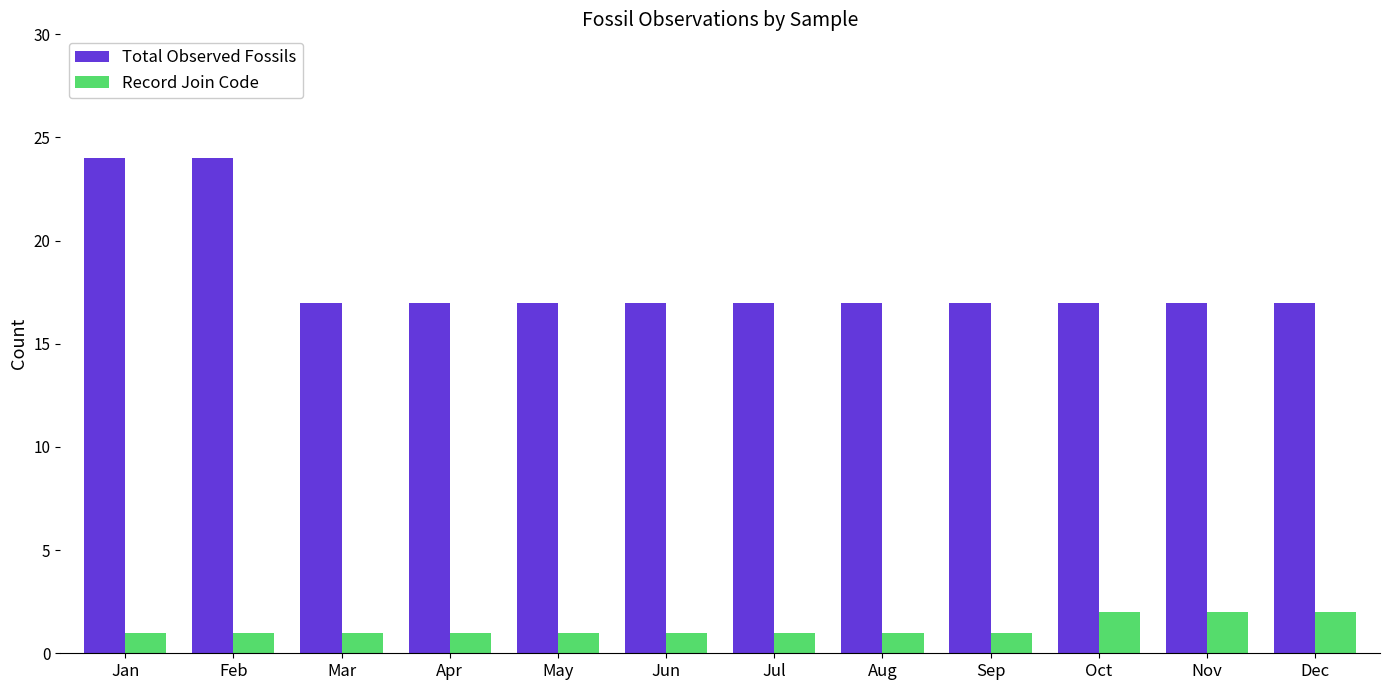

At how many categories does at least one series exceed 14?

12